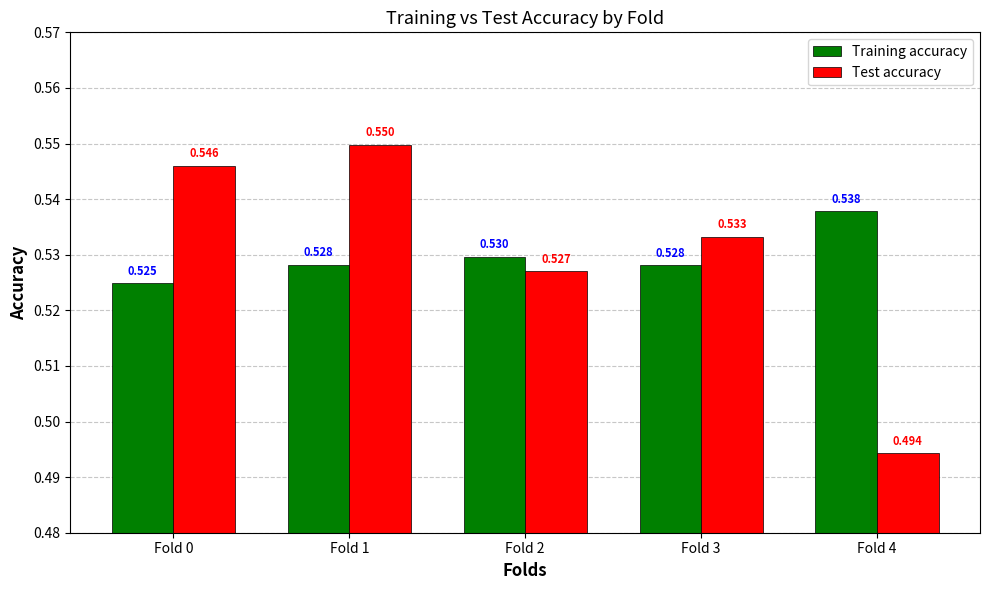

Does the chart contain any negative values?

No